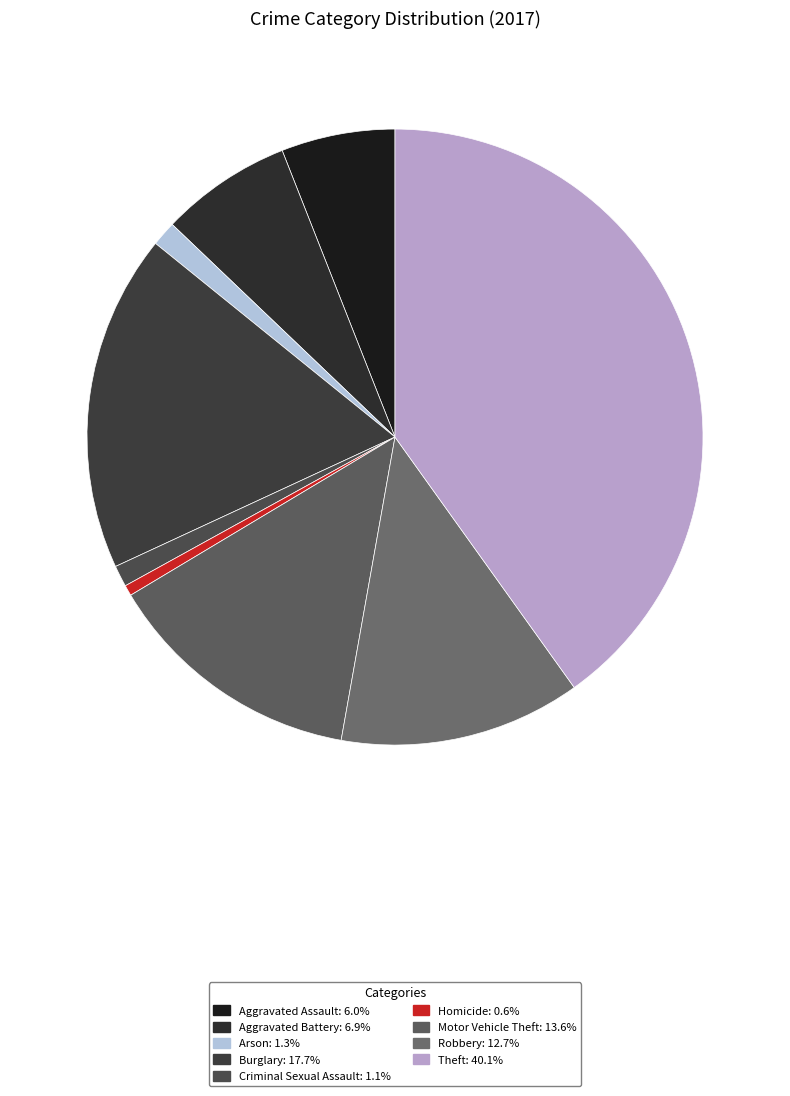

Between Theft and Robbery, which is larger?

Theft